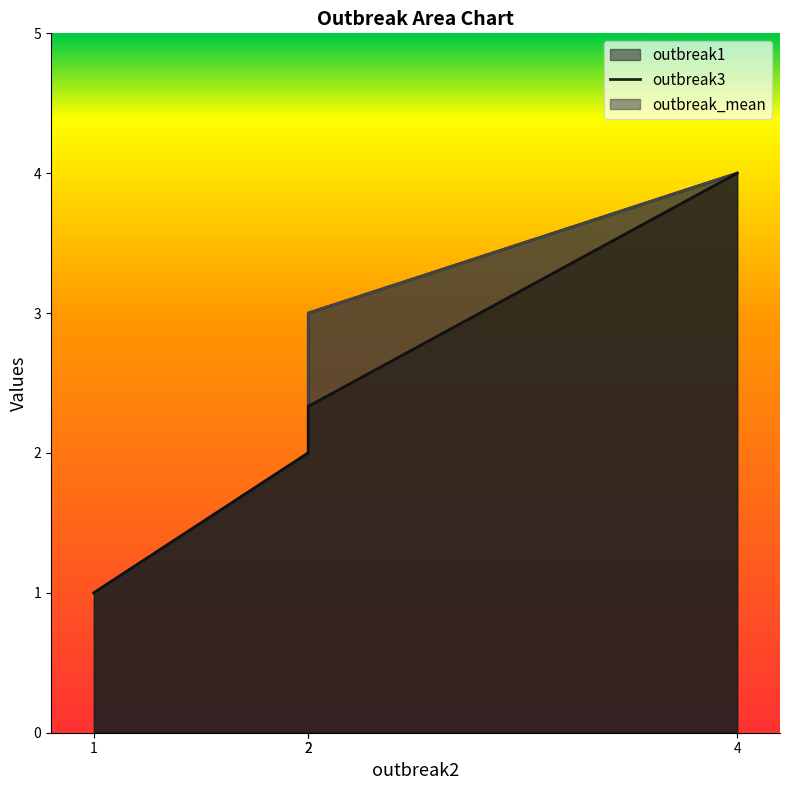

At 4, list the series in order from largest to smallest.

outbreak1, outbreak3, outbreak_mean